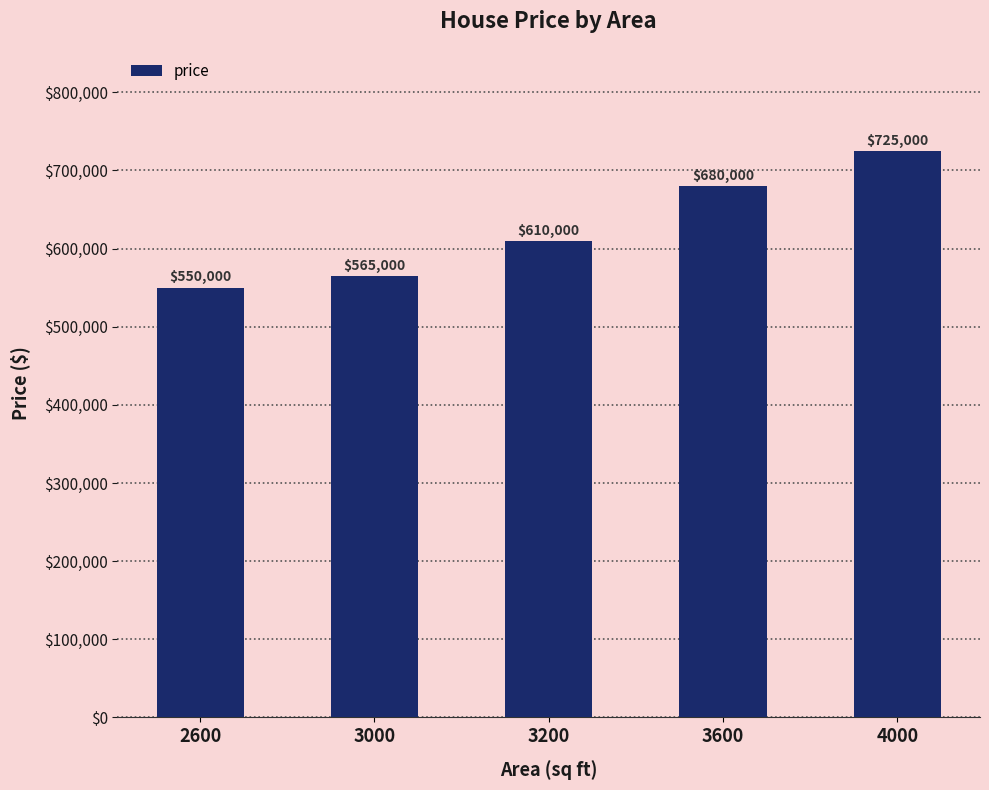

What is the ratio of the value at 3000 to the value at 3600?

0.8